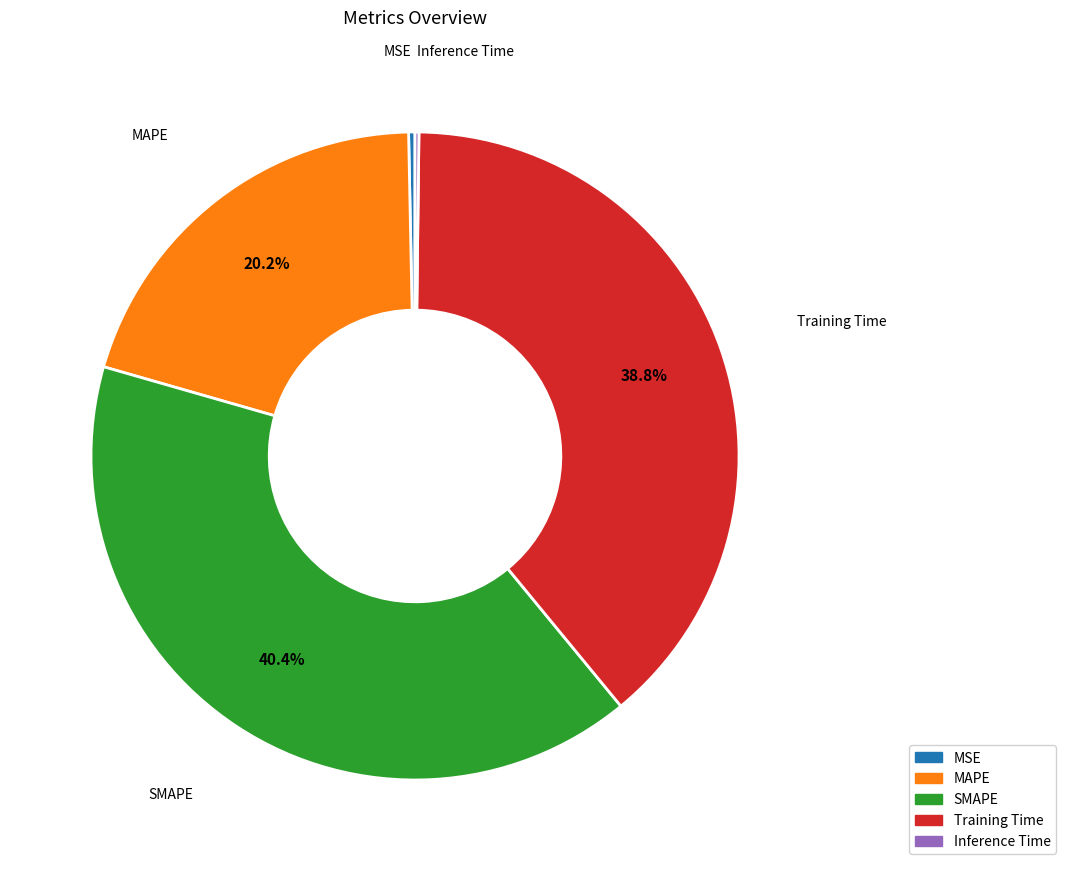

What is the largest slice in the pie chart?

SMAPE